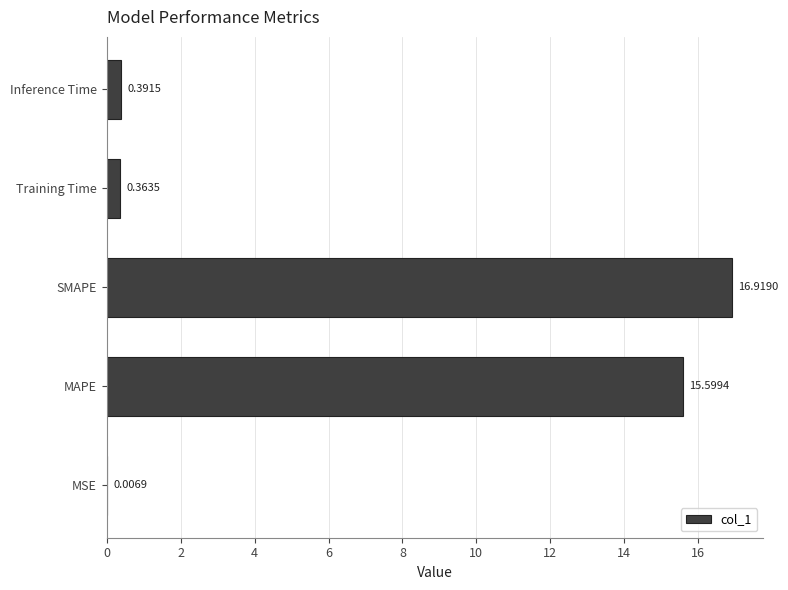

What is the maximum value shown in the chart?

16.9